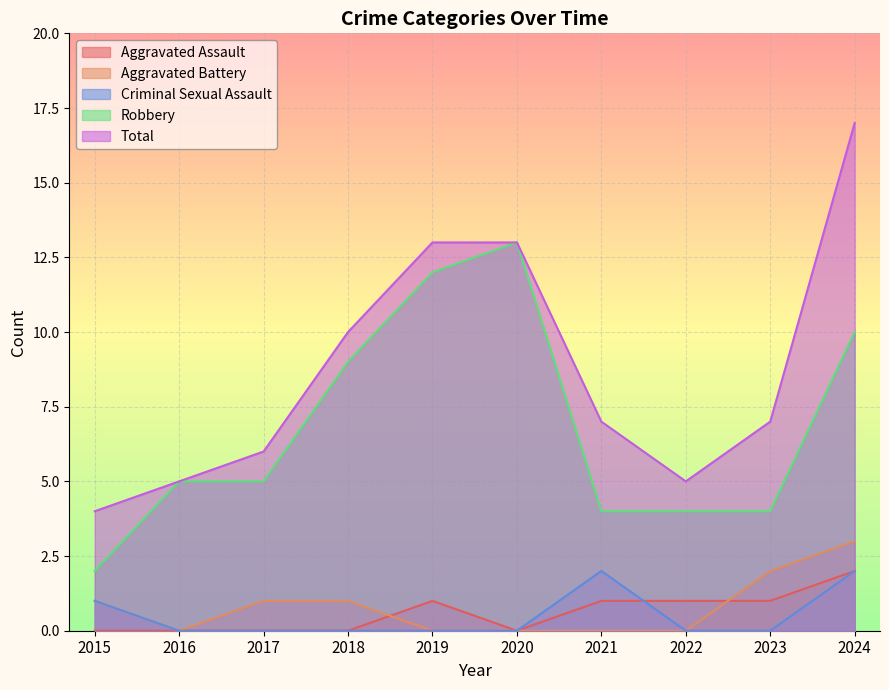

How many data points in Aggravated Assault are above 1?

1